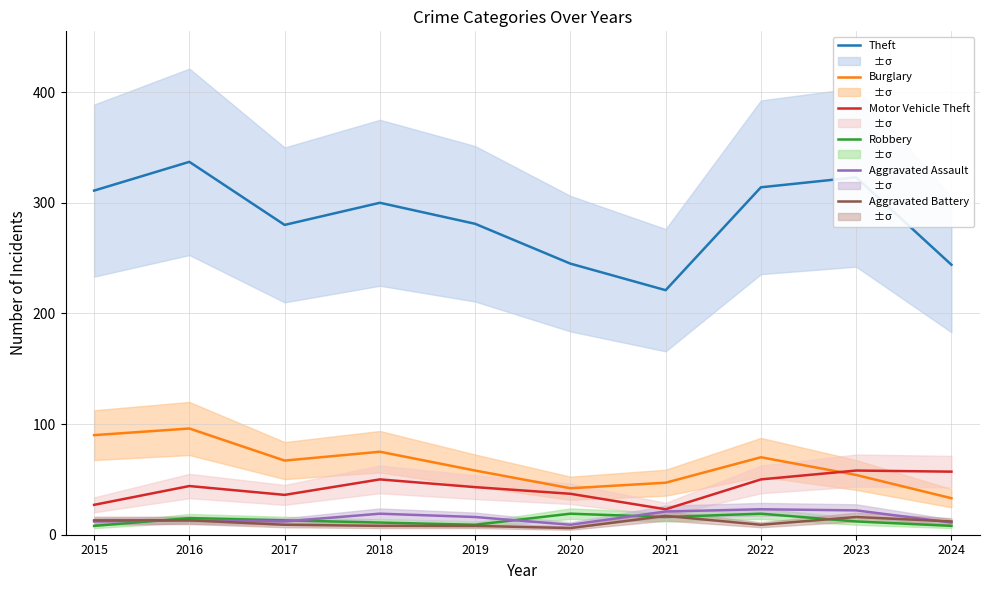

How many interior local peaks does the Aggravated Assault series have?

3